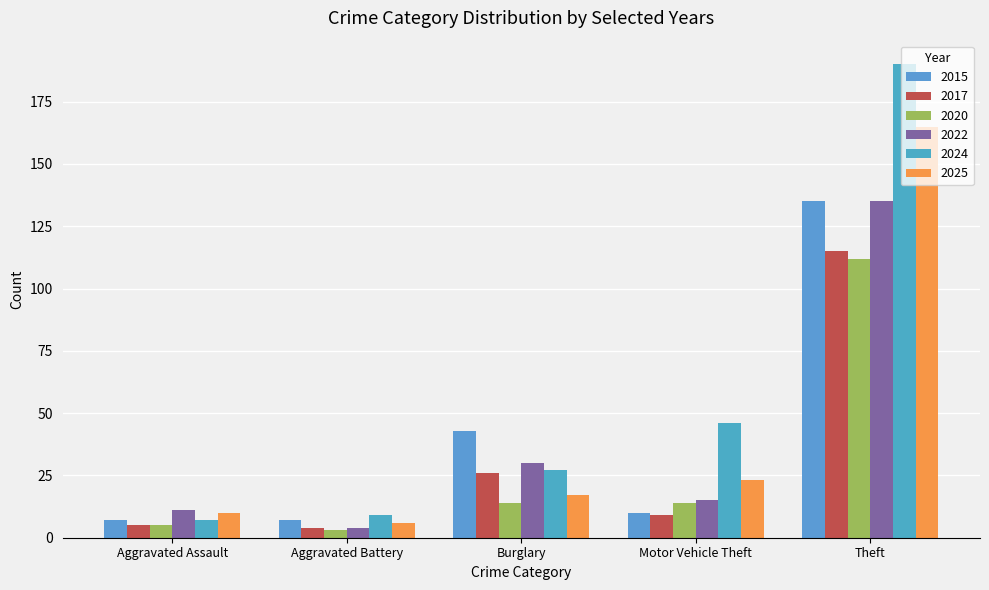

Which series has the largest total across all categories?

2024